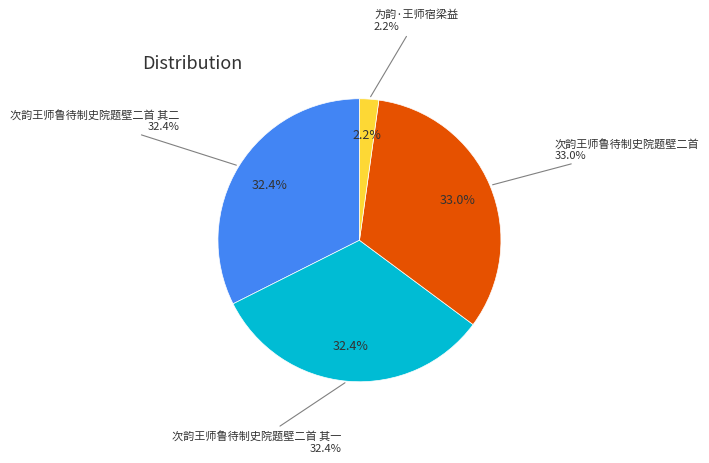

Does 次韵王师鲁待制史院题壁二首 account for over 50% of the chart?

No